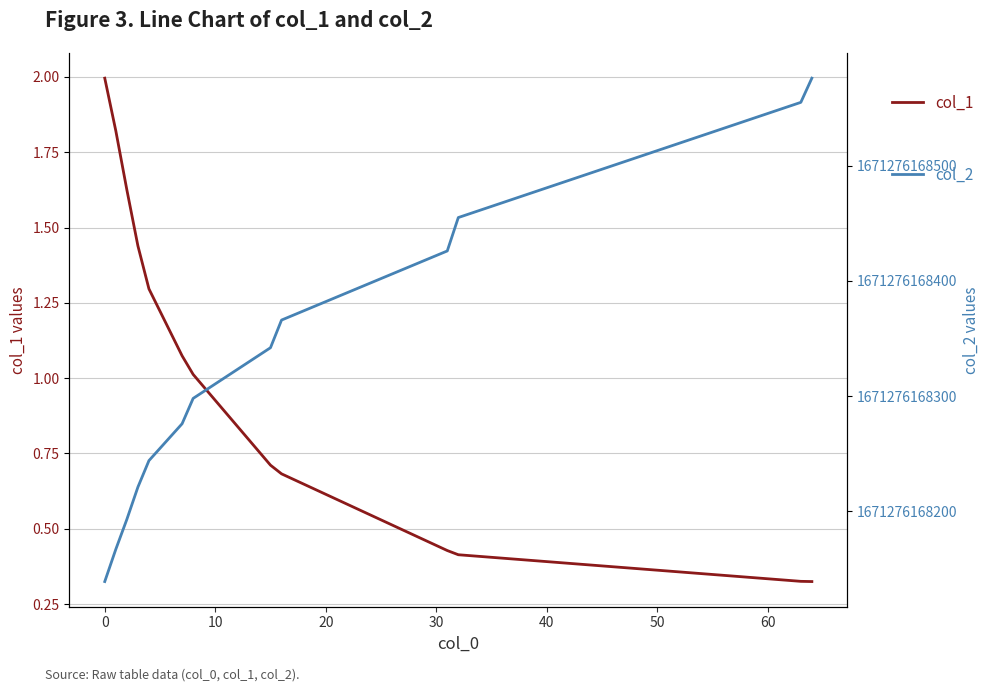

How many values in the col_1 series exceed 1?

7